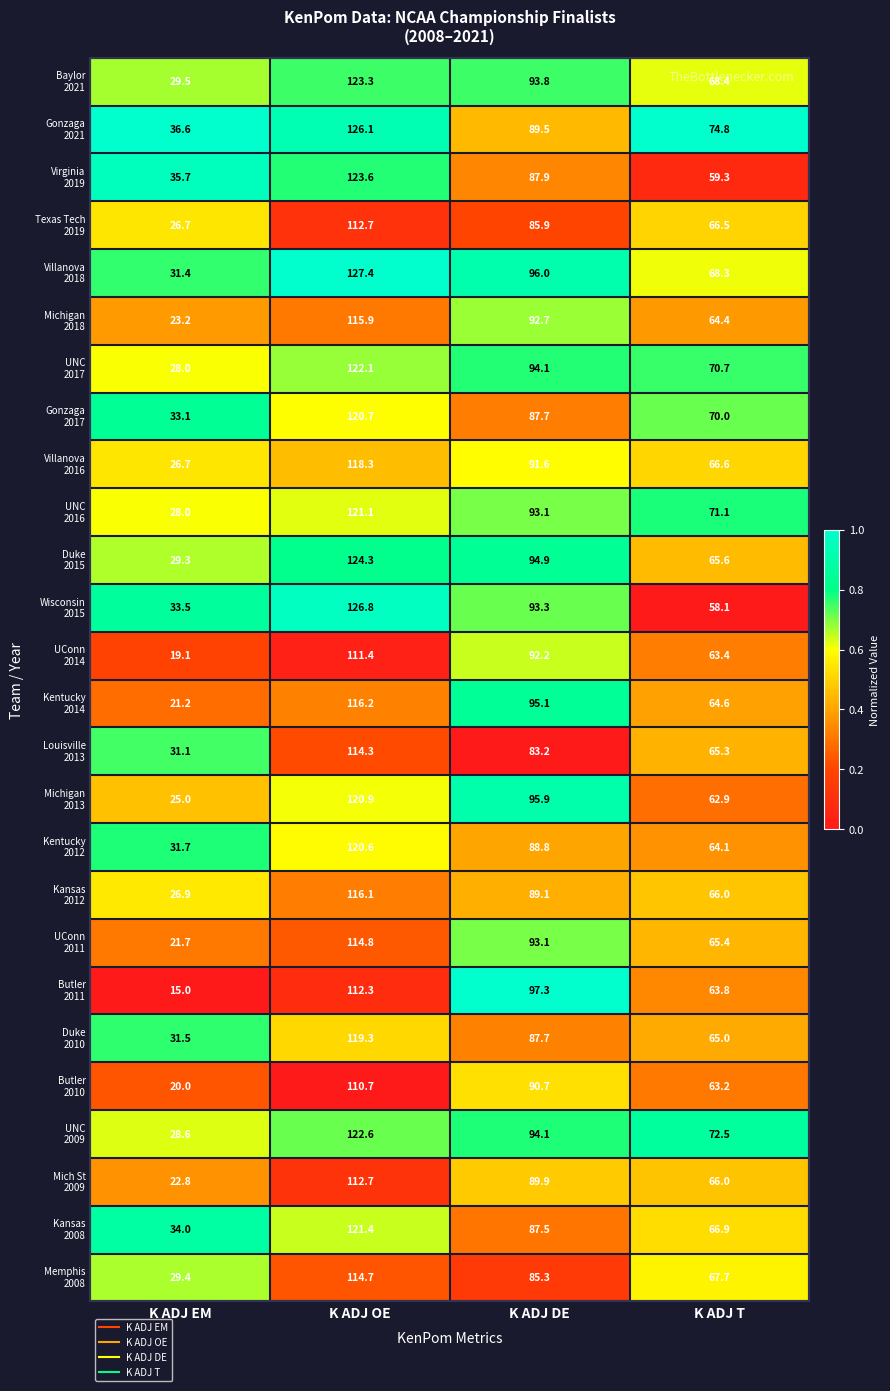

What is the maximum value shown in the chart?

127.4